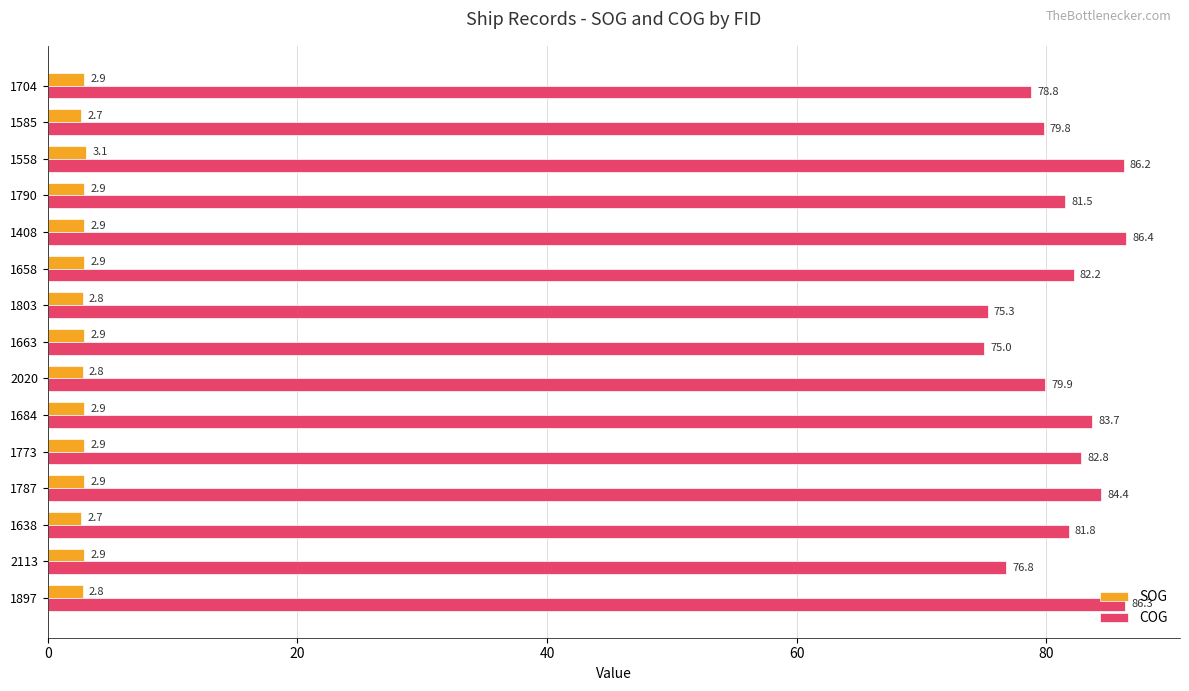

Is it true that COG equals 79.9 at 2020?

True